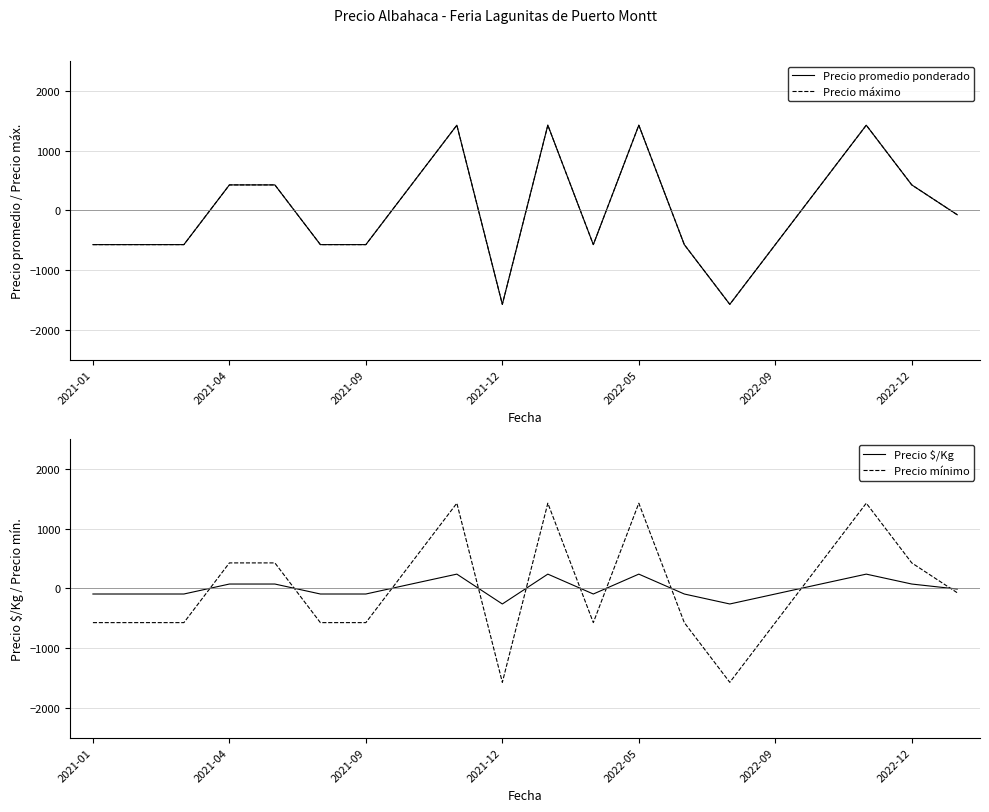

What is the total value across all series at 11?

-1820.8